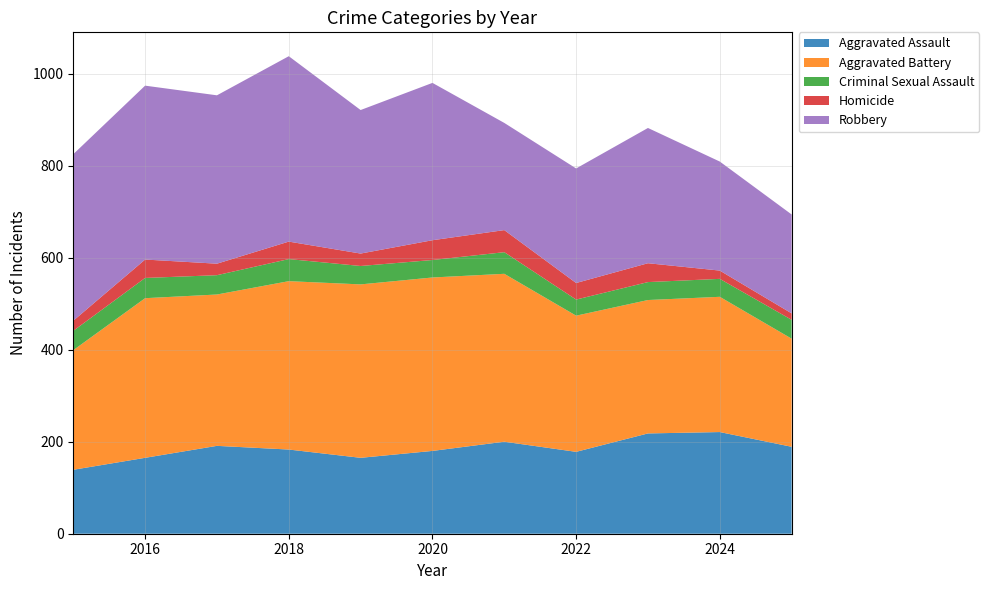

Reading right to left, what are all the values shown in this chart?

Aggravated Assault: 189	221	218	178	200	180	165	183	191	165	139
Aggravated Battery: 235	294	290	296	365	377	377	366	329	347	260
Criminal Sexual Assault: 41	39	39	35	47	38	40	48	42	44	42
Homicide: 14	18	41	36	48	43	27	38	25	40	22
Robbery: 215	237	294	249	233	342	312	403	366	378	362